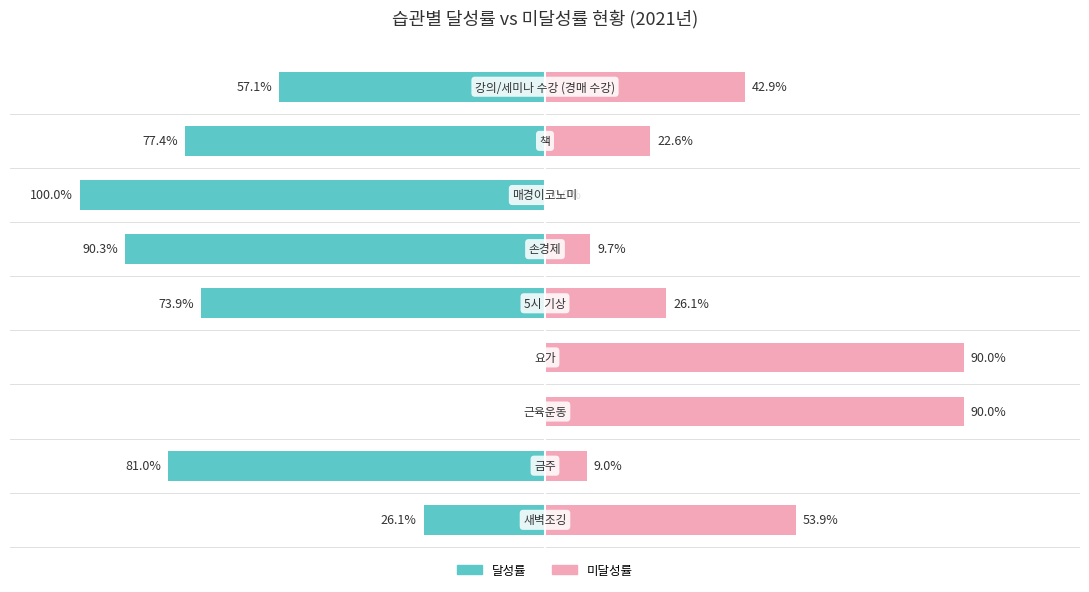

The 미달성 series shows 53.9 at 0. True or false?

True